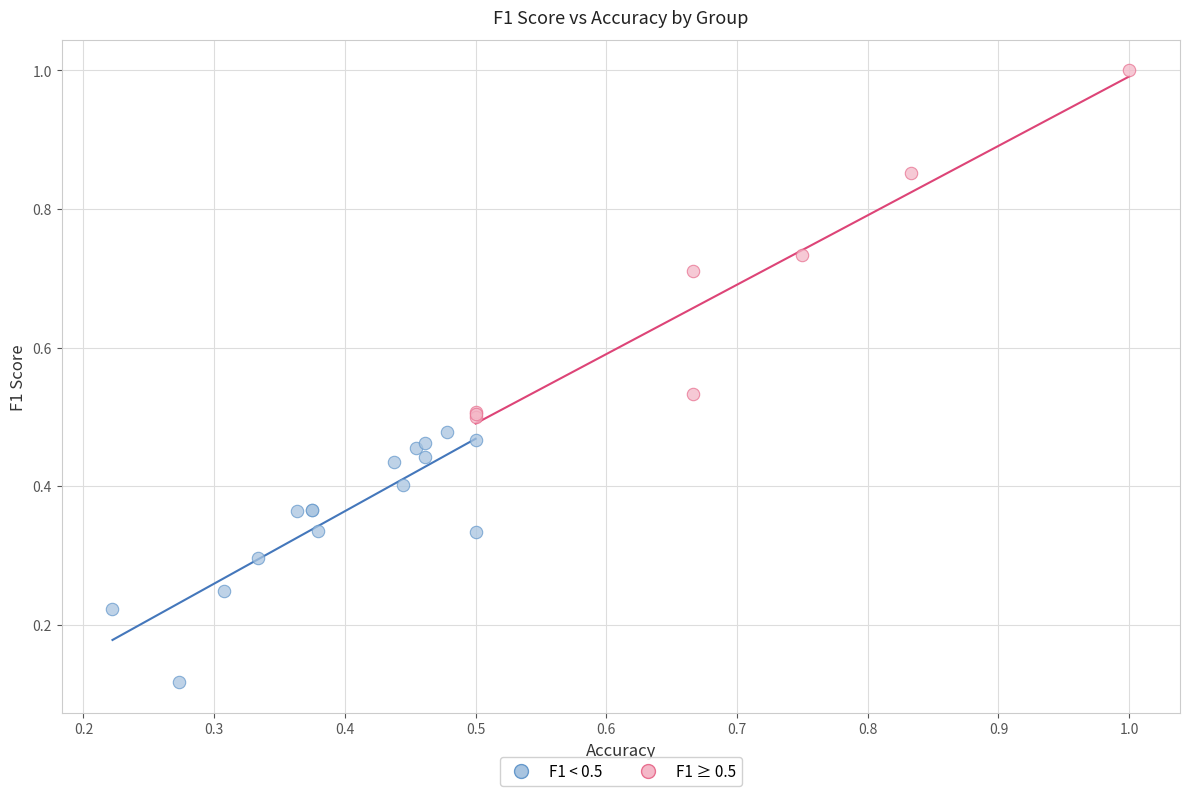

Which series has the widest spread of Y values?

F1 ≥ 0.5